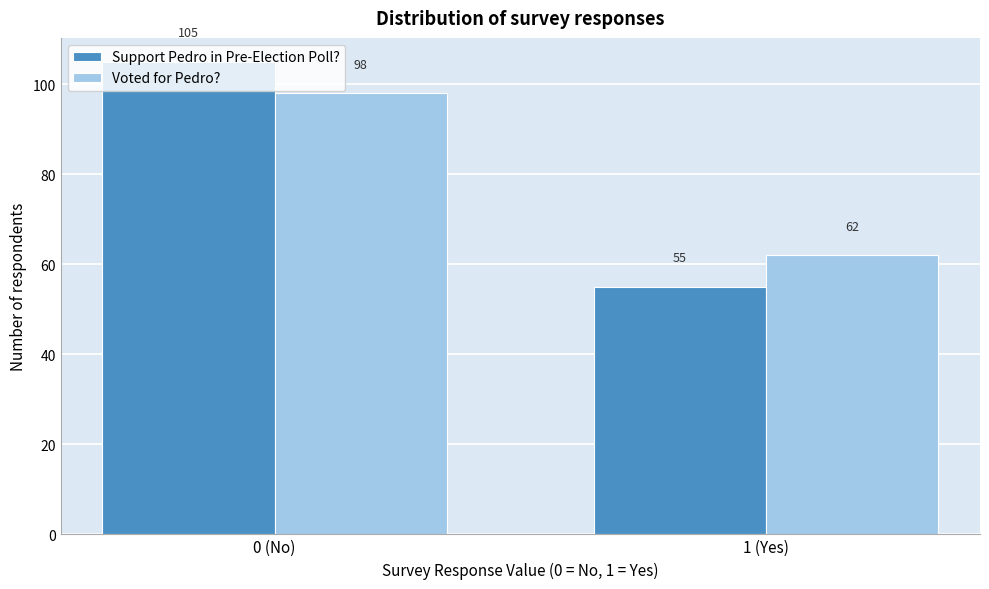

Rank the categories by Support Pedro in Pre-Election Poll? value from highest to lowest.

0 (No), 1 (Yes)